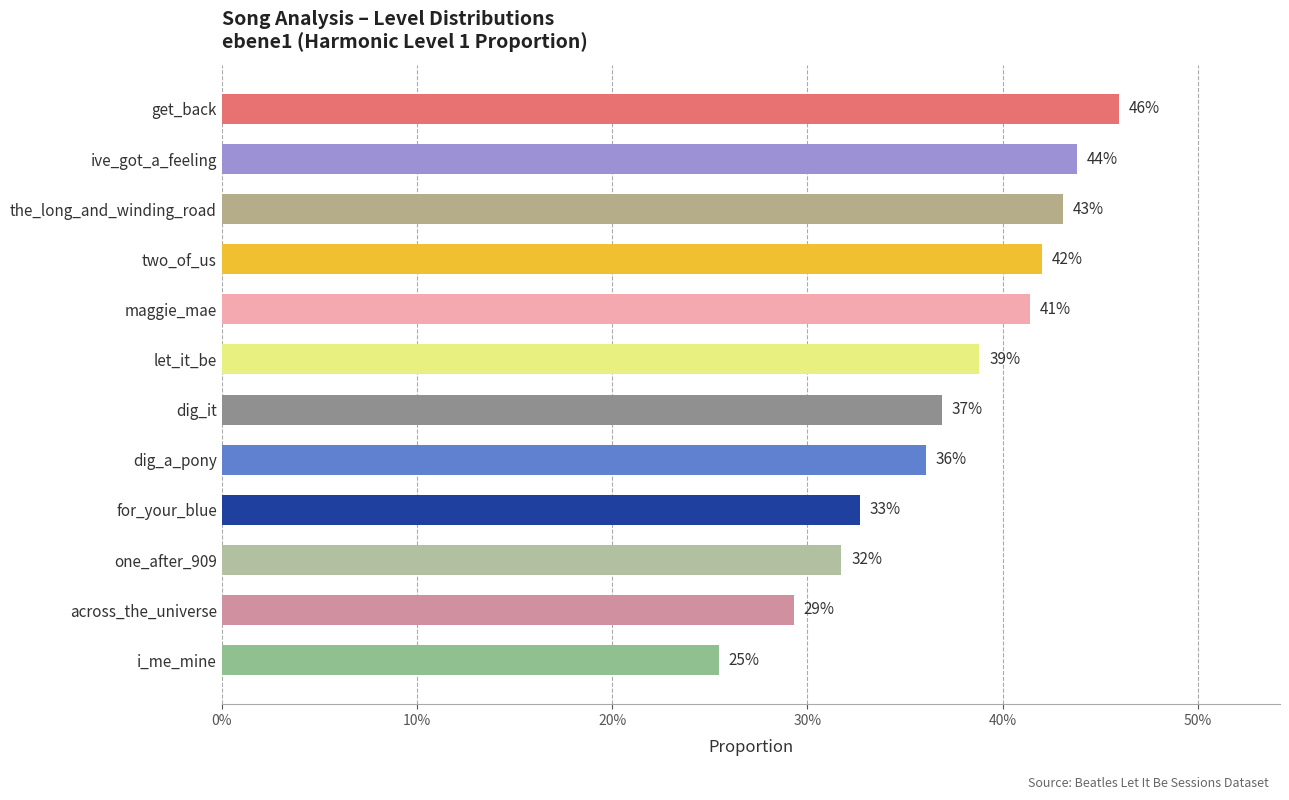

How many bars are there in total?

12